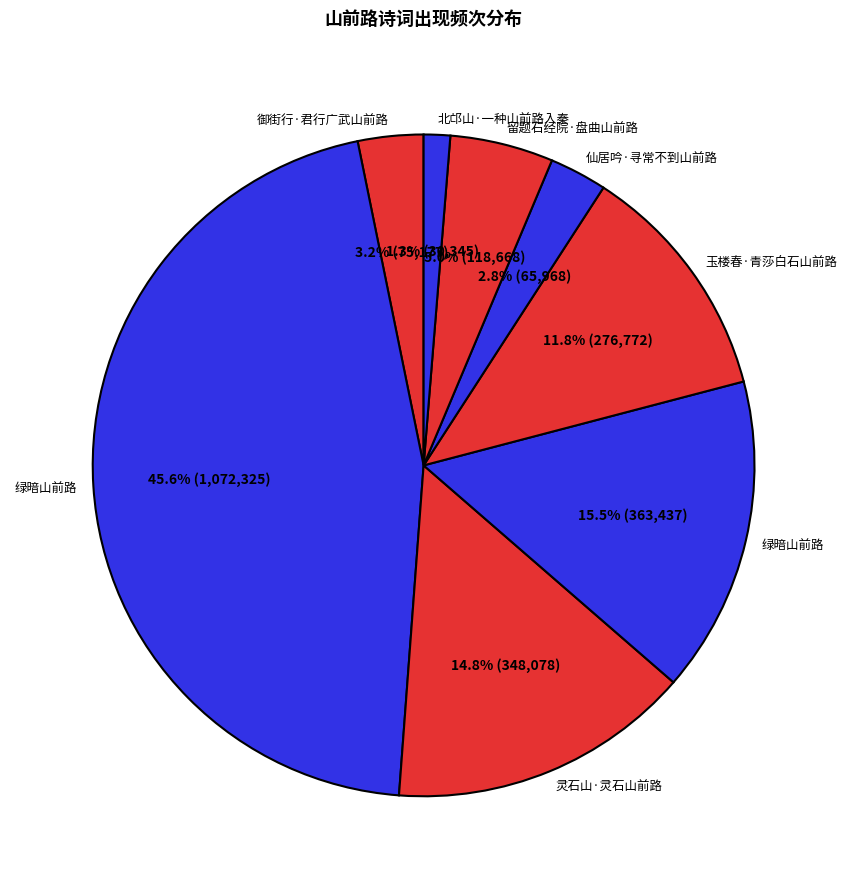

How many segments does this pie chart have?

8